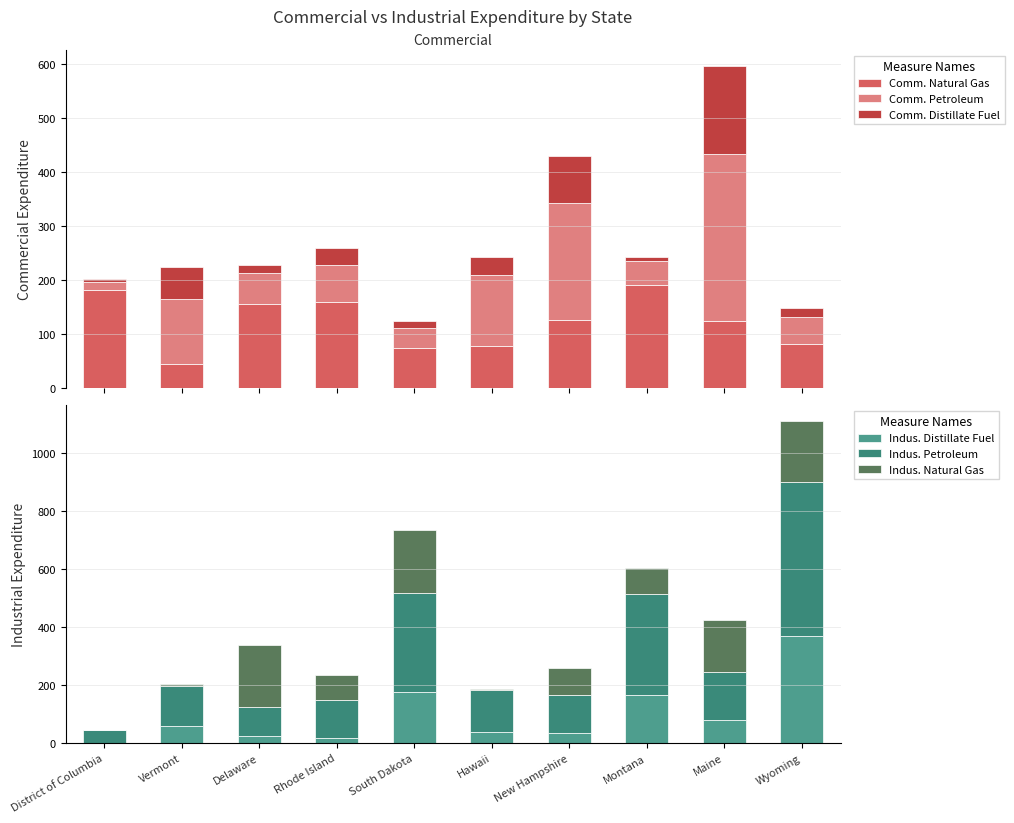

Reading left to right, what are all the values shown in this chart?

Comm. Natural Gas: 181.1	44.1	156.5	159.8	73.7	78.9	126.5	191.5	125.2	81.9
Comm. Petroleum: 15.2	121.7	56.2	68.4	37.2	131.5	216.1	44.6	307.7	49.5
Comm. Distillate Fuel: 6.3	57.7	15.3	31.4	12.8	32.0	87.1	7.6	163.4	16.5
Indus. Distillate Fuel: 1.5	59.5	25.1	17.7	175.4	37.2	34.4	166.9	78.0	369.0
Indus. Petroleum: 44.9	135.9	99.3	130.1	340.7	147.0	130.0	346.9	165.5	530.4
Indus. Natural Gas: 0.0	9.8	214.1	85.5	219.9	2.2	92.9	88.9	182.3	211.0